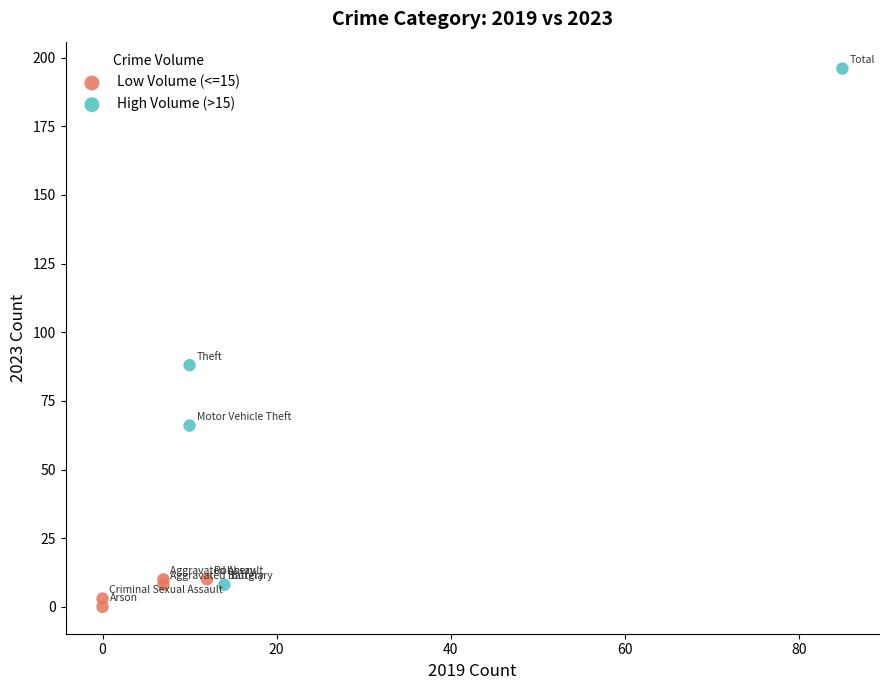

What are all the series names shown in the legend?

Low Volume (<=15), High Volume (>15)